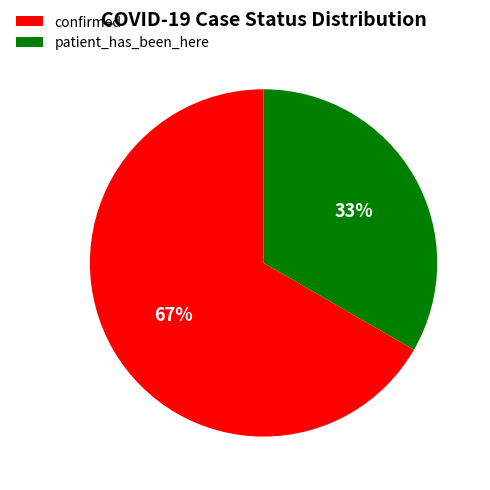

True or false: patient_has_been_here accounts for 33% of the total.

True